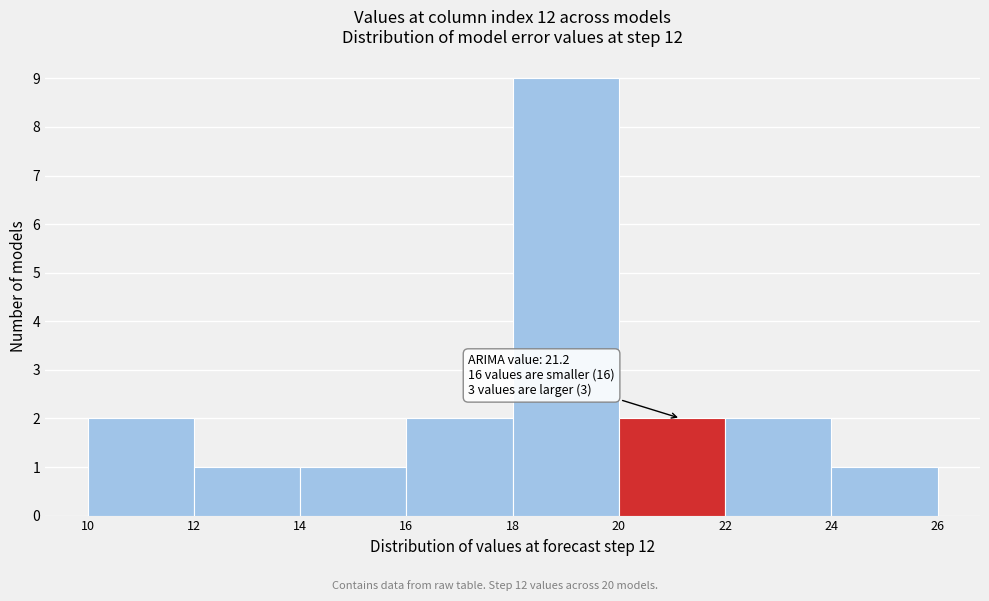

Which range on the x-axis has the tallest bar?

18 to 20